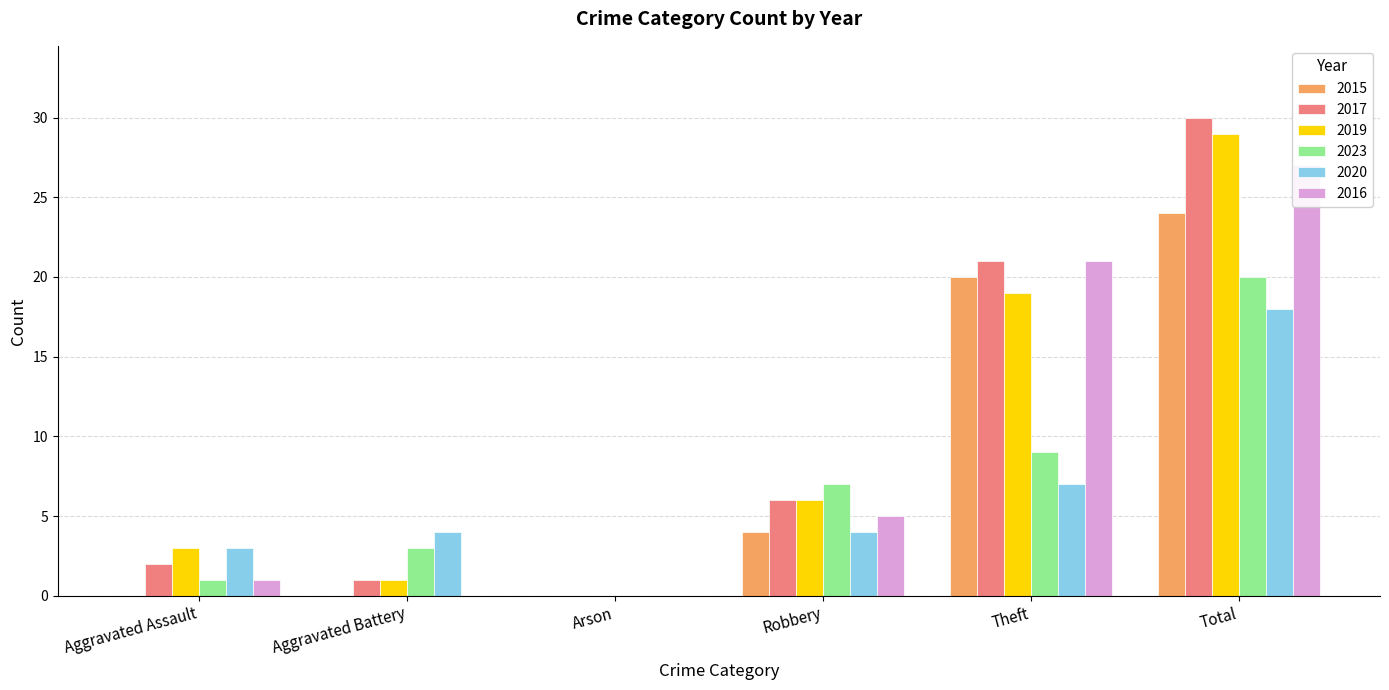

Does the chart contain stacked bars?

No